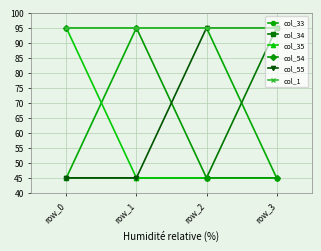

Which series has the largest total across all categories?

col_1